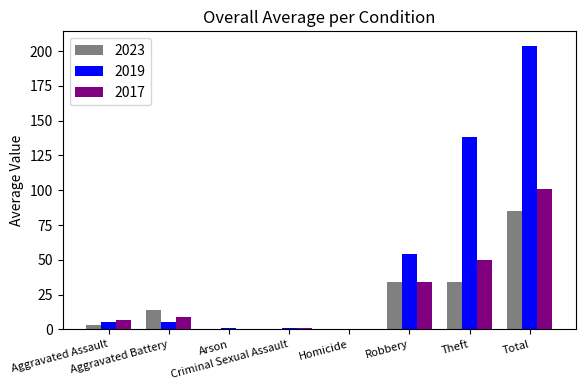

What is the sum of all 2017 values?

202